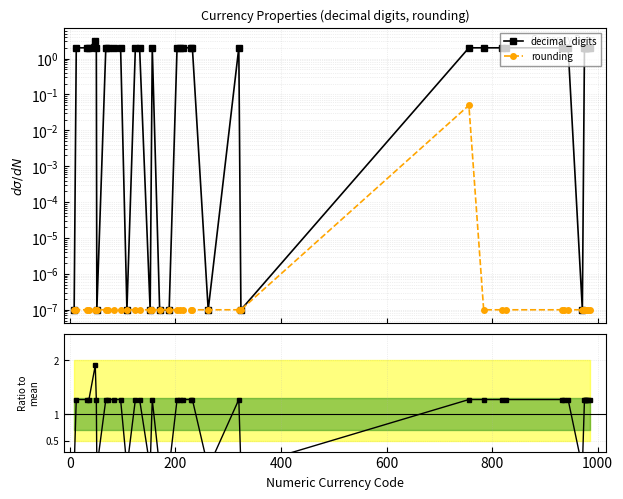

Is this an area chart (filled region under the line)?

No